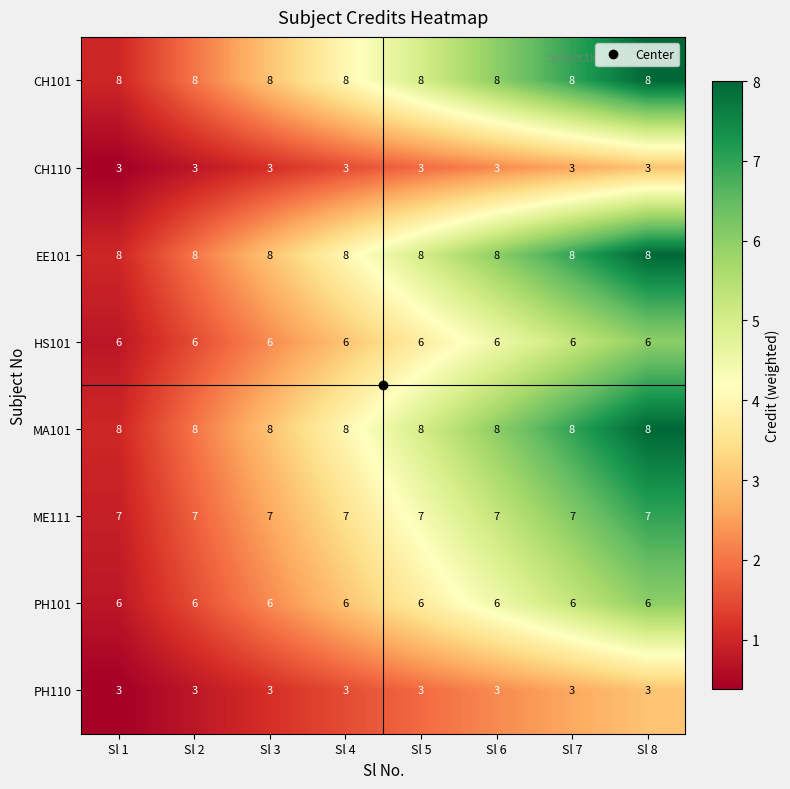

Read the CH101 value at Sl 8.

8